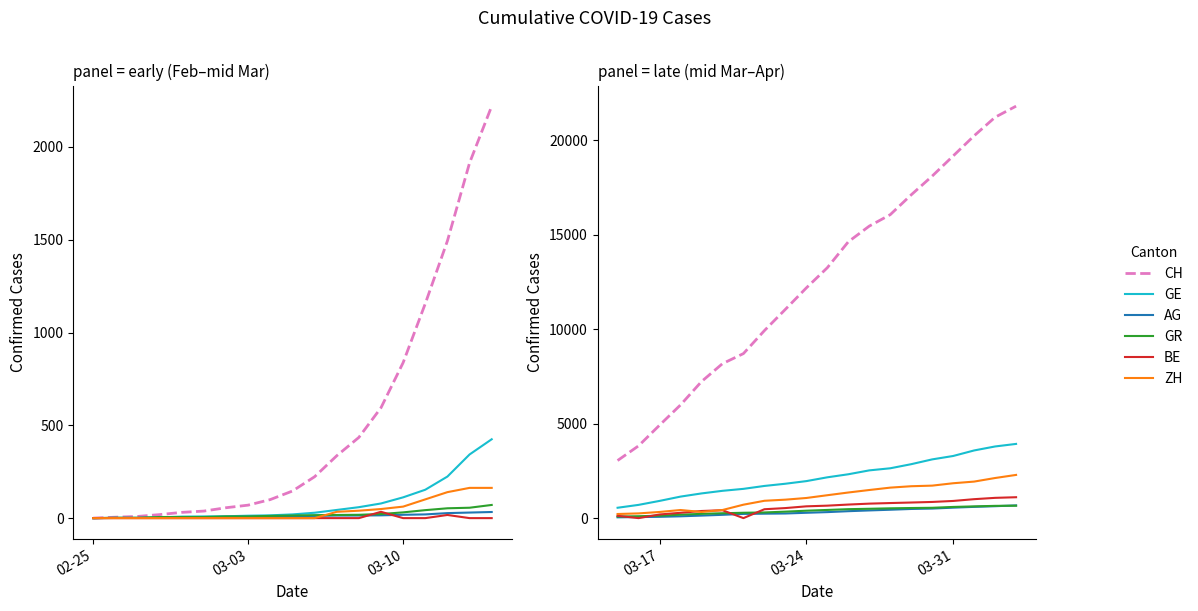

After their last crossing, which series has the higher values: AG or GR?

AG